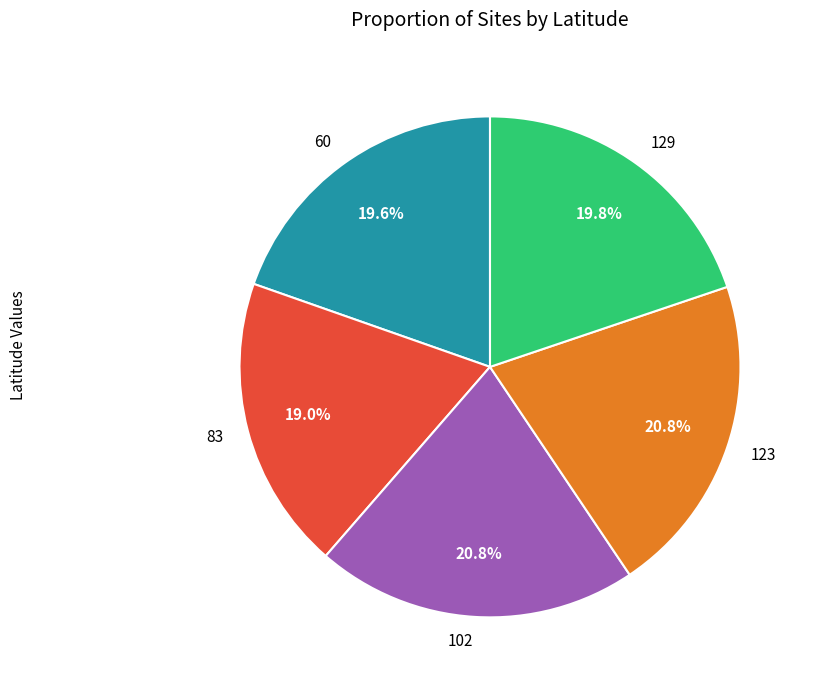

Approximately how many times larger is the value at 102 compared to 83?

1.1